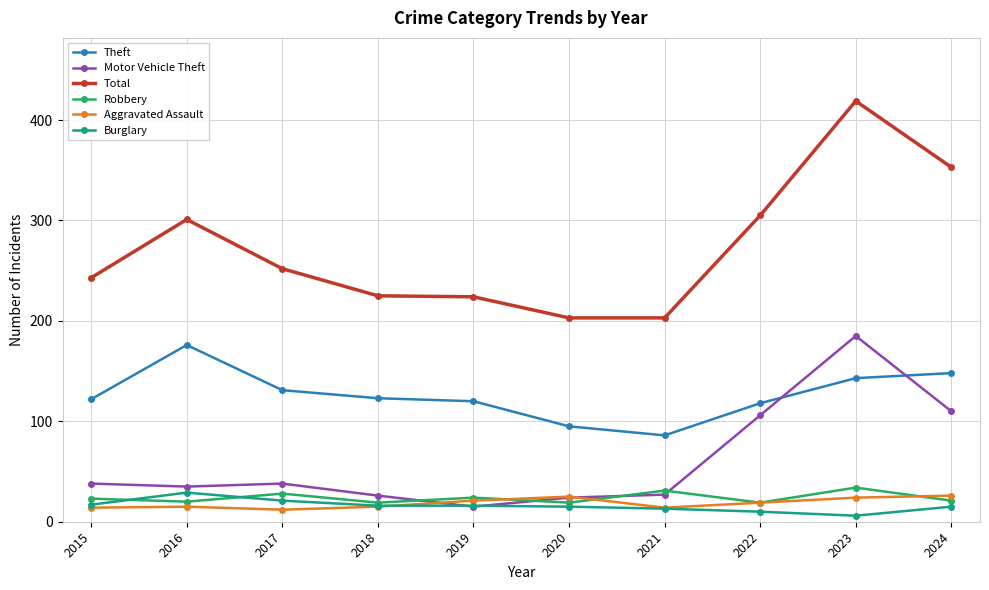

The value of Total at 2023 is 419. True or false?

True